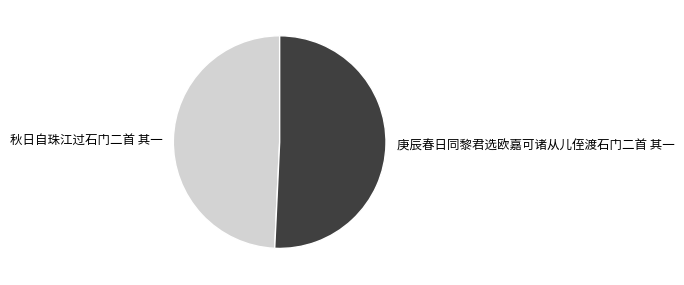

Which slice represents more than half of the pie?

庚辰春日同黎君选欧嘉可诸从儿侄渡石门二首 其一